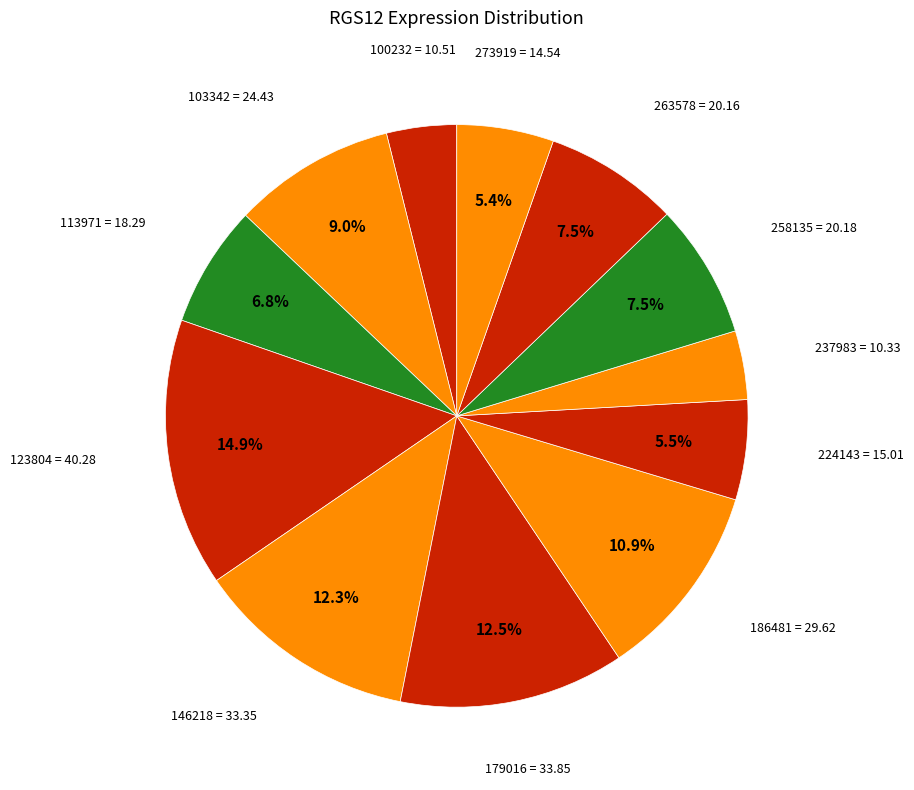

Count the number of slices in the pie.

12